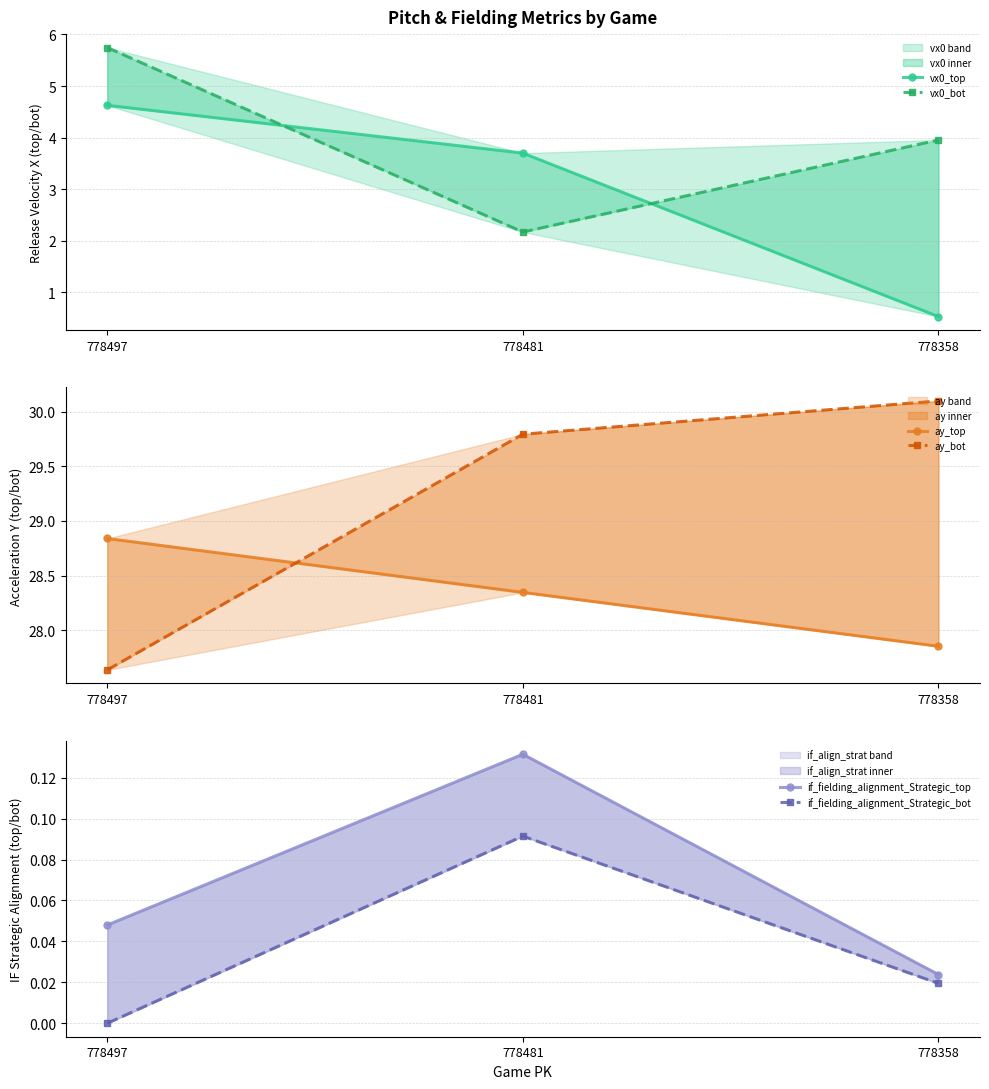

Which category has the lowest value in the if_fielding_alignment_Strategic_bot series?

778497